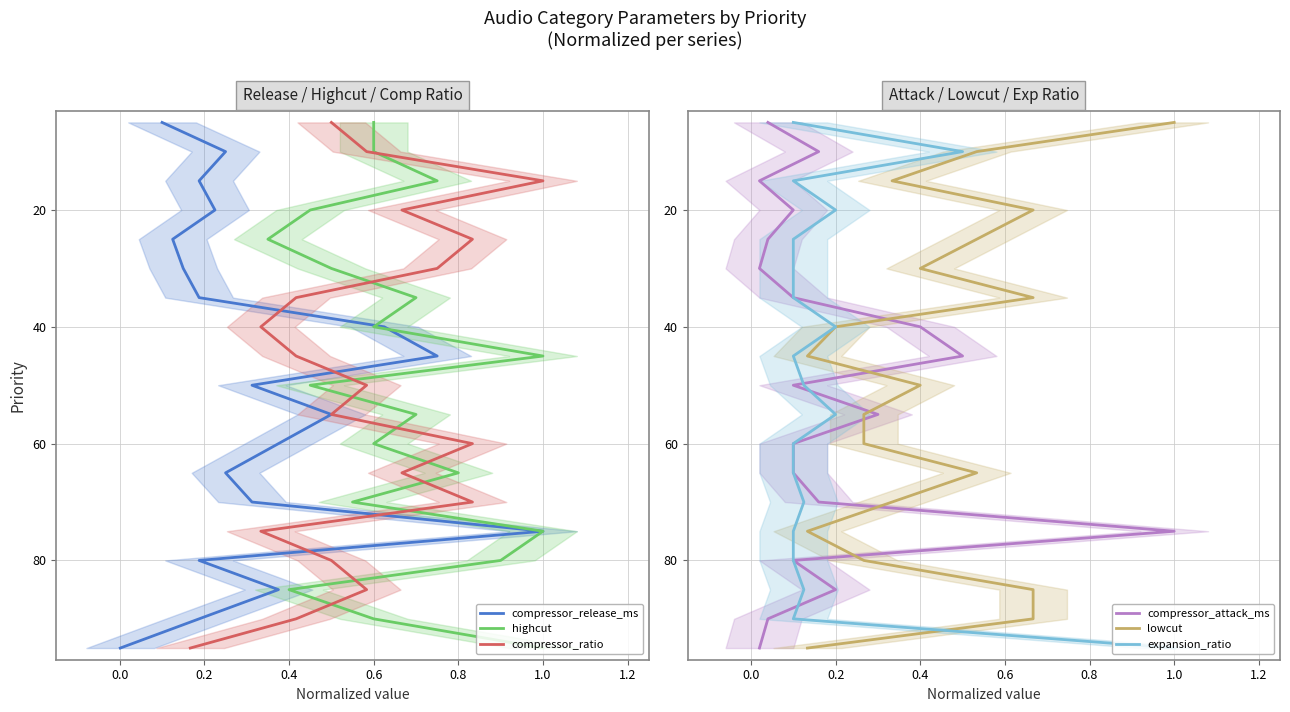

How many lines are shown in the chart?

6